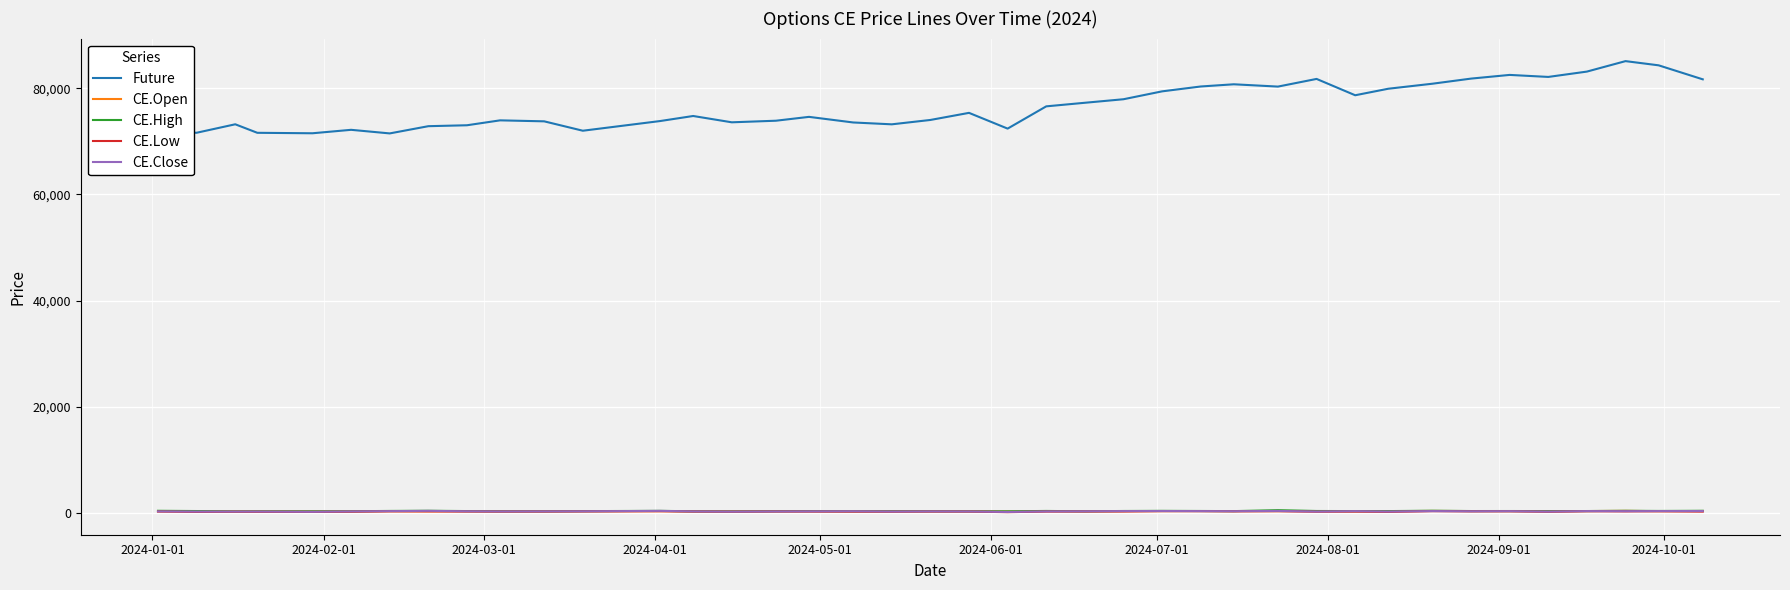

Which series has the largest total across all categories?

Future